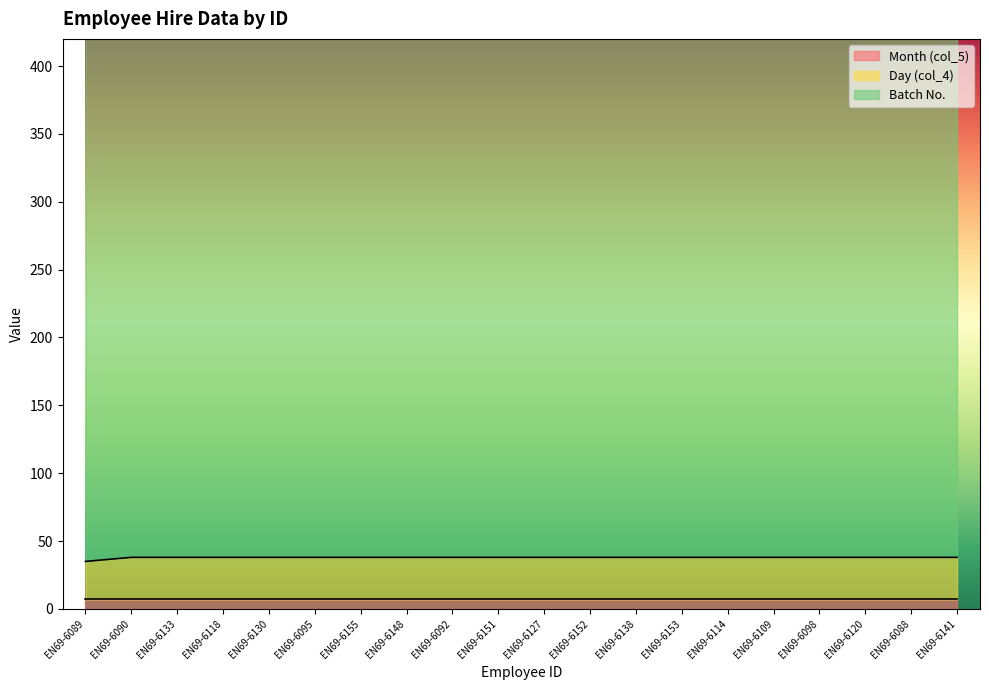

What is the sum of all Batch No. values?

757